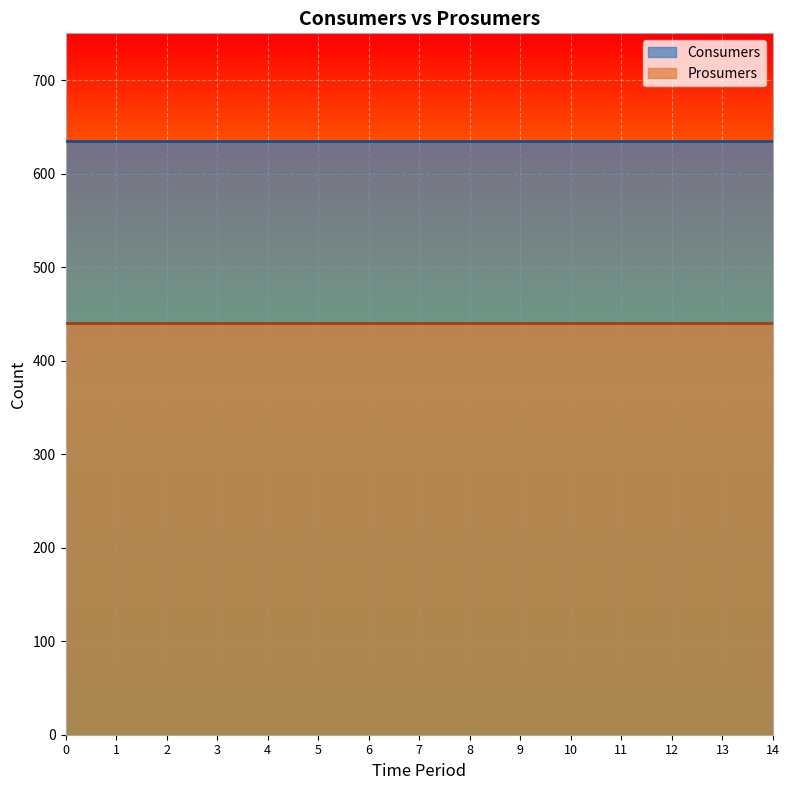

True or false: Consumers and Prosumers cross at least once.

False